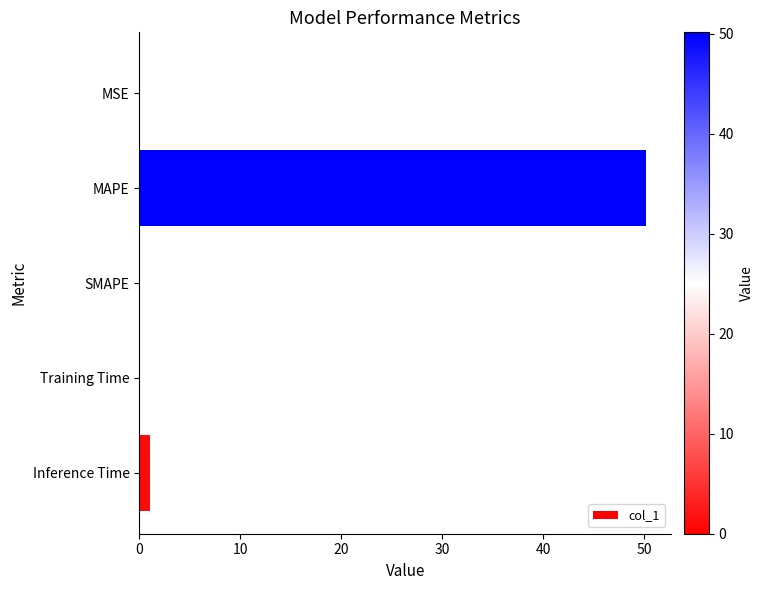

The value at MAPE is 50.2. True or false?

True